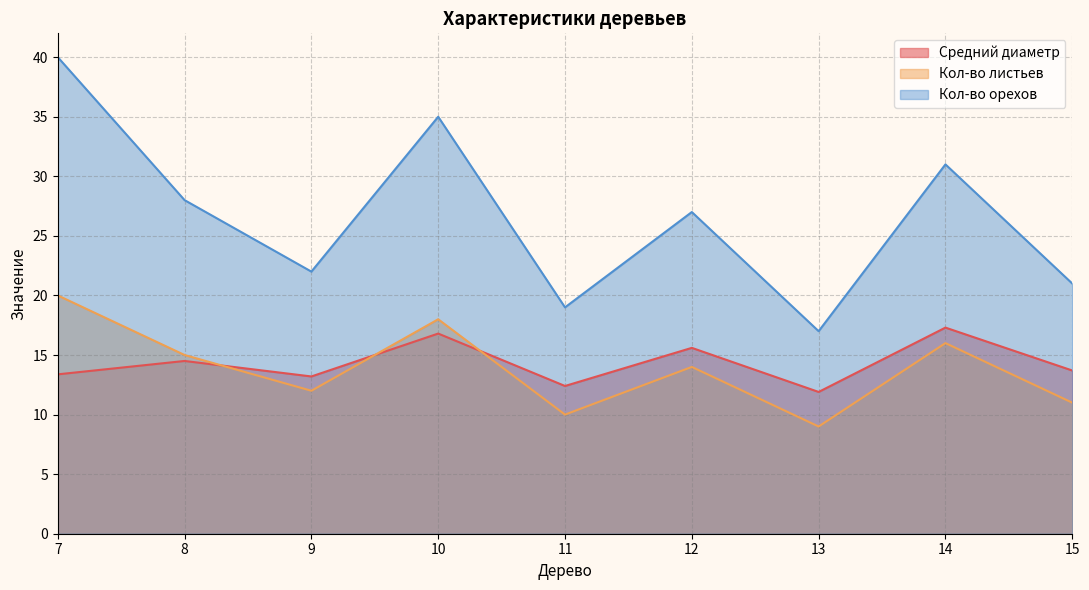

Which series has the largest total across all categories?

Кол-во орехов